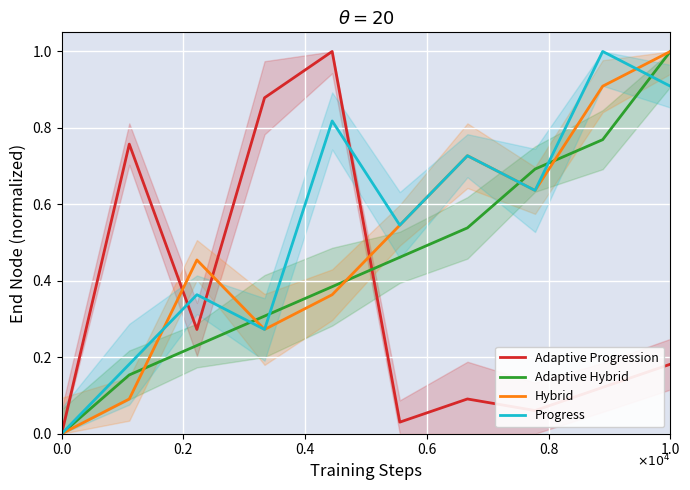

What is the maximum value for Progress?

1.0